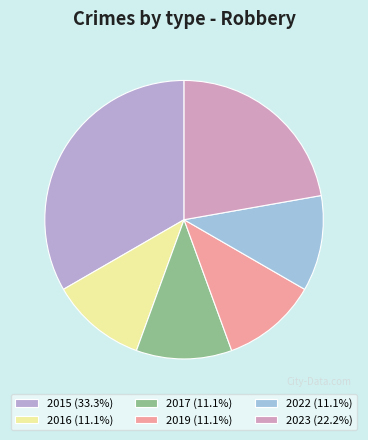

How many segments does this pie chart have?

6